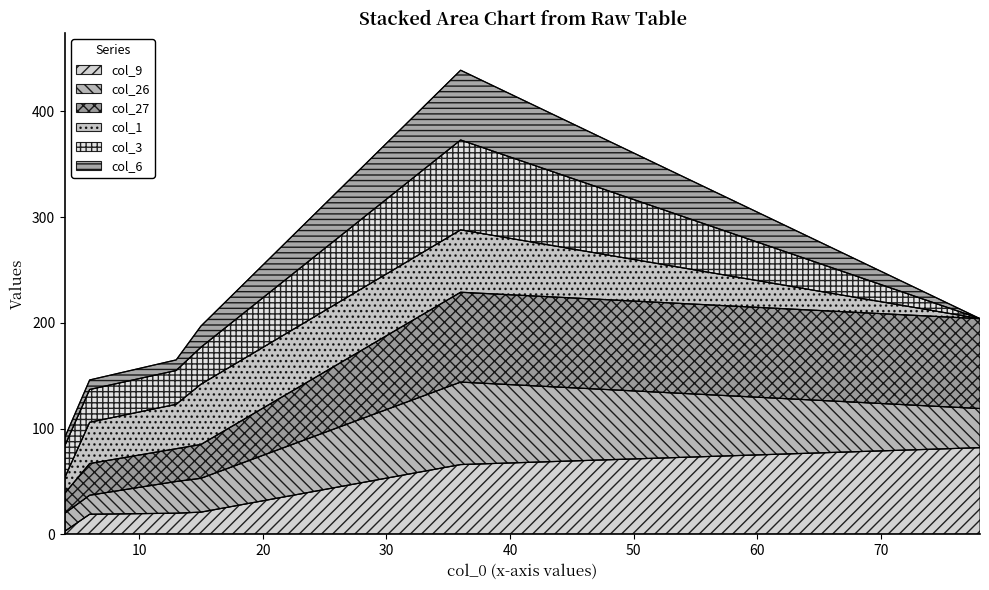

What are all the series names shown in the legend?

col_9, col_26, col_27, col_1, col_3, col_6